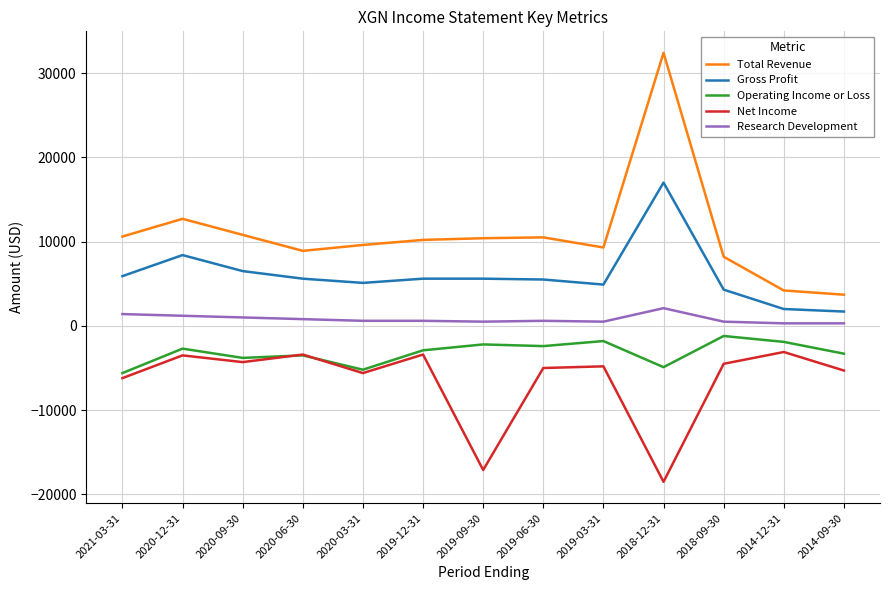

Which category has the lowest value across all series?

2018-12-31